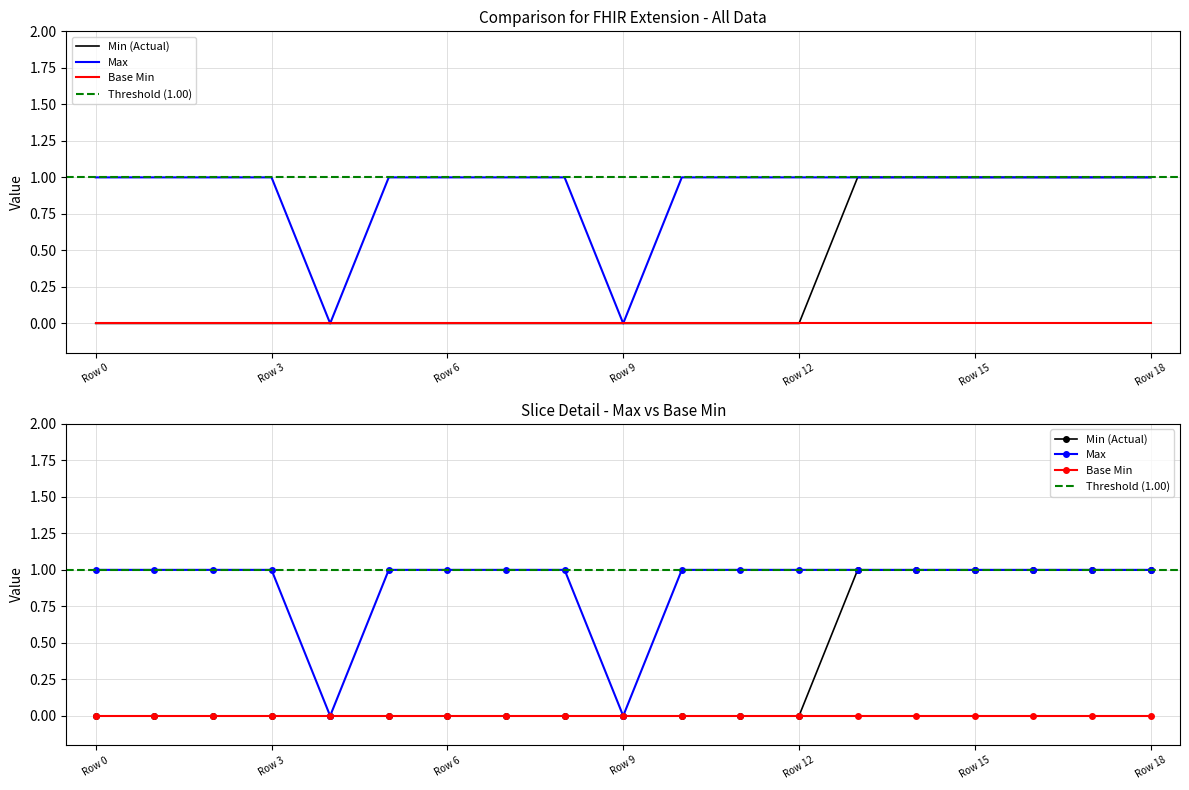

Count the number of values greater than 0.

6